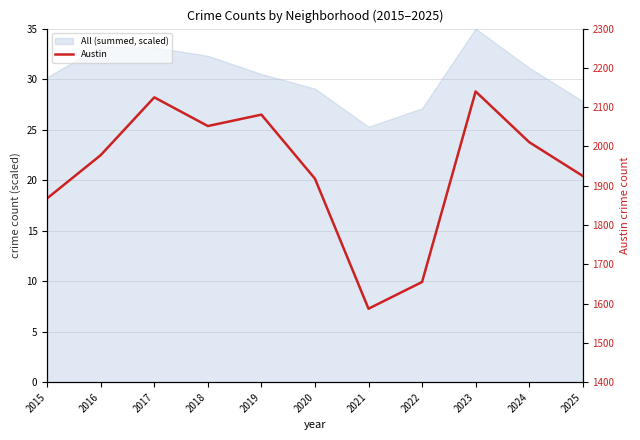

What is the value of the 7th point from the left?

1587